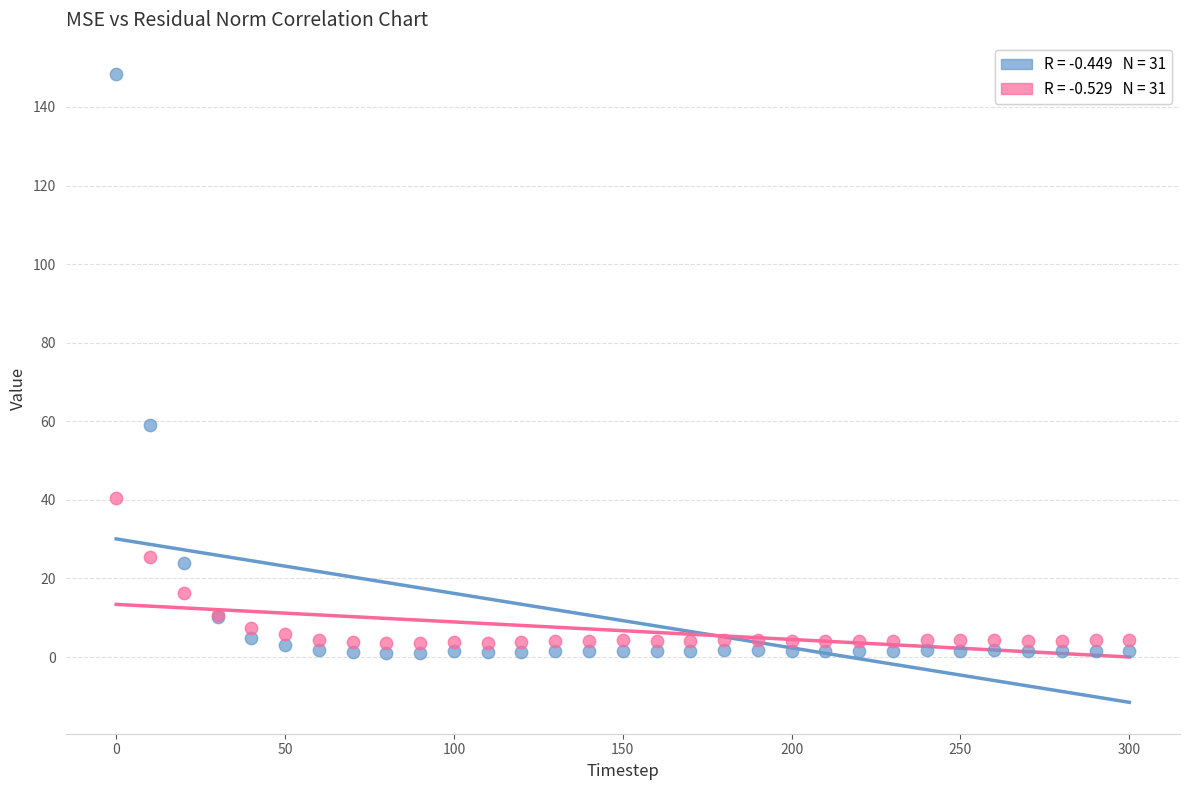

Across all series, what Y value is closest to 74?

59.1